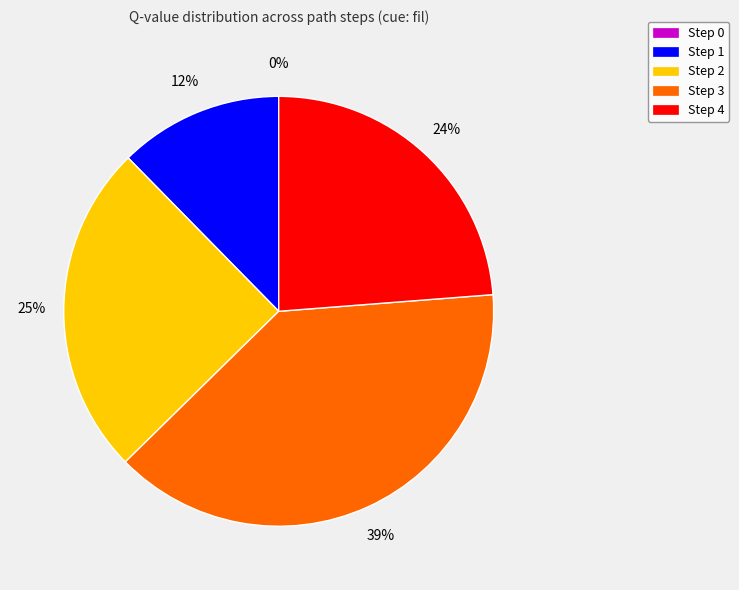

Is it true that Step 4 is 34% of the pie?

False